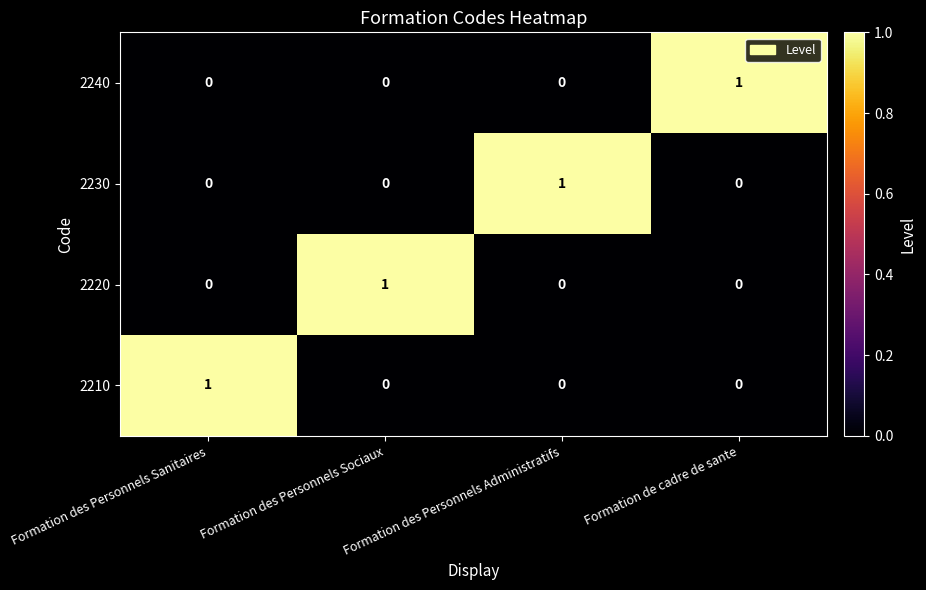

At how many categories does at least one series exceed 0?

4